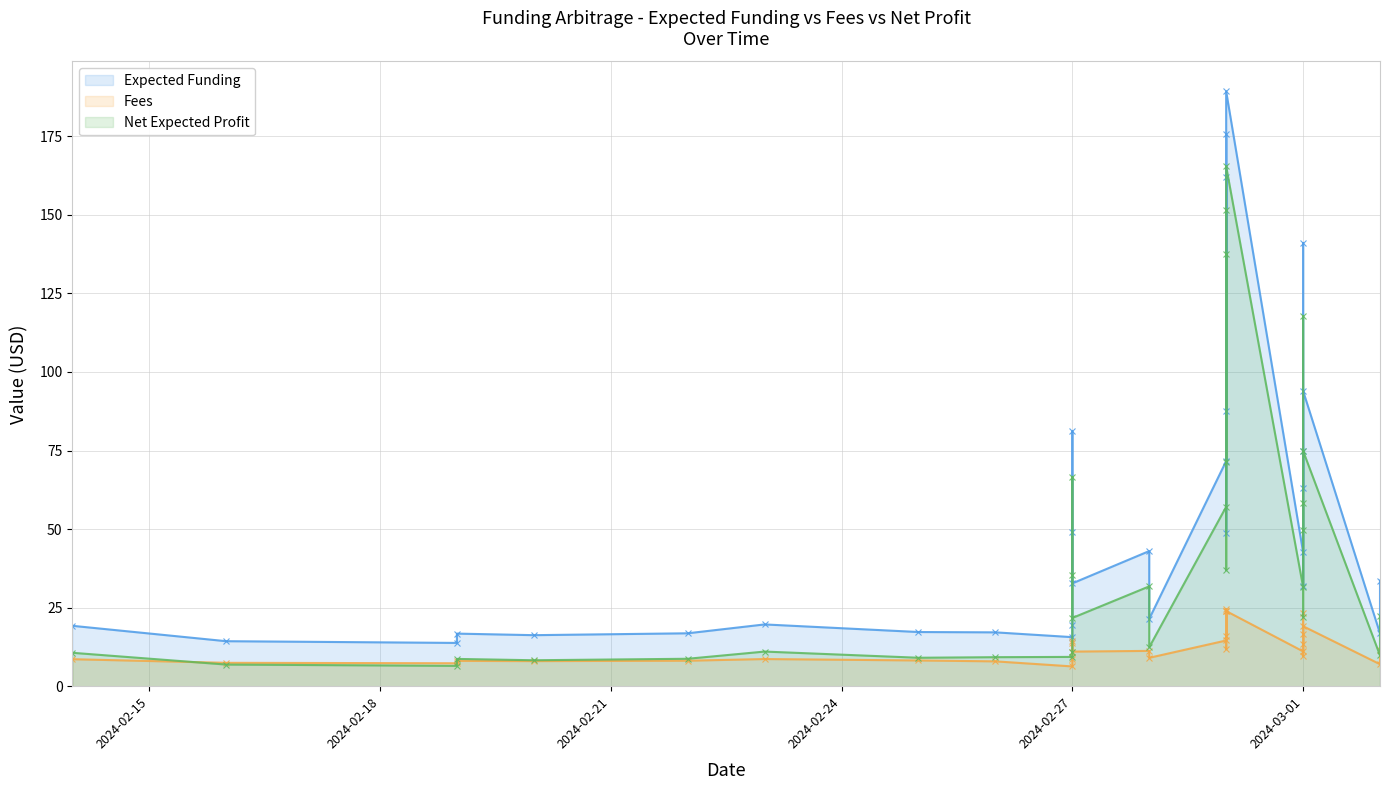

Is it true that Expected Funding equals 42.7 at 2024-03-01?

True